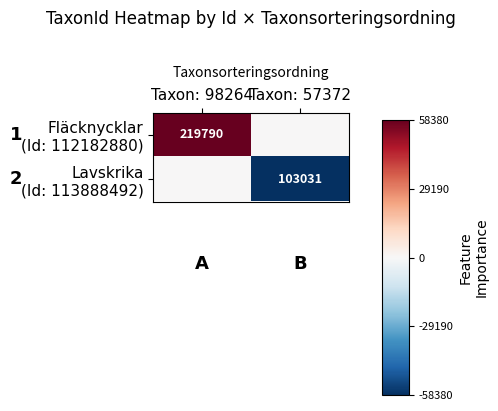

Which series has the largest total across all categories?

Fläcknycklar (Id: 112182880)